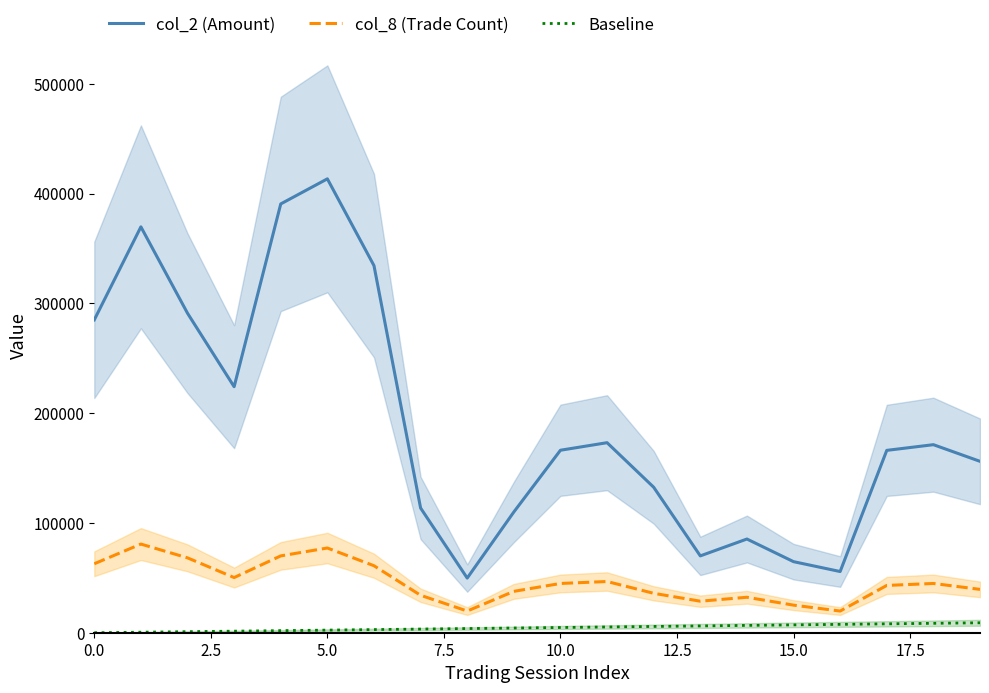

How many interior local peaks does the col_2 (Amount) series have?

5